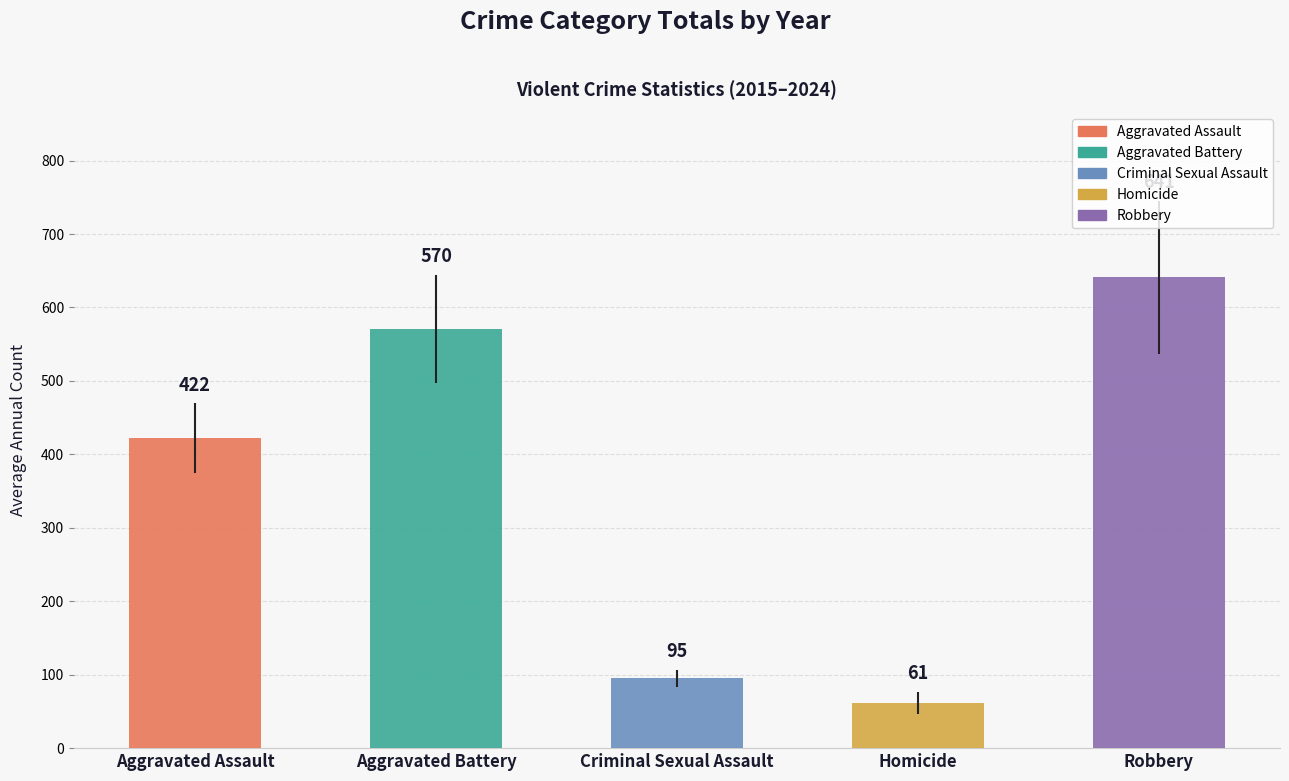

What is the minimum value shown in the chart?

61.4